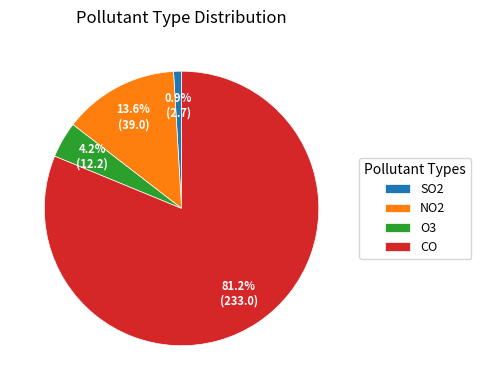

How many segments does this pie chart have?

4